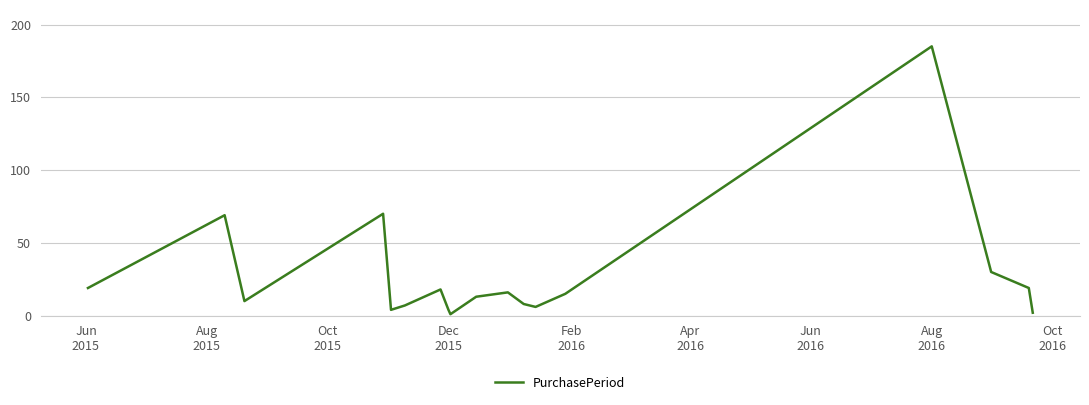

What is the maximum value shown in the chart?

185